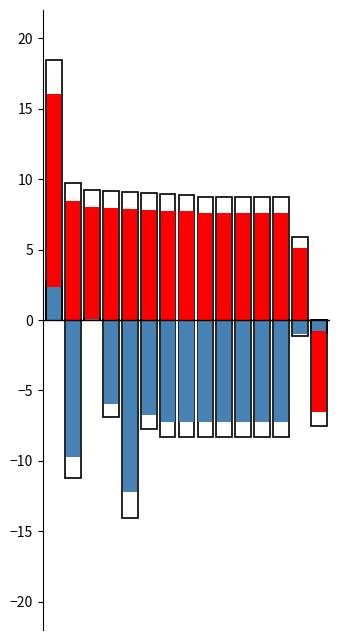

How many values in SVM_PROB are above zero?

14